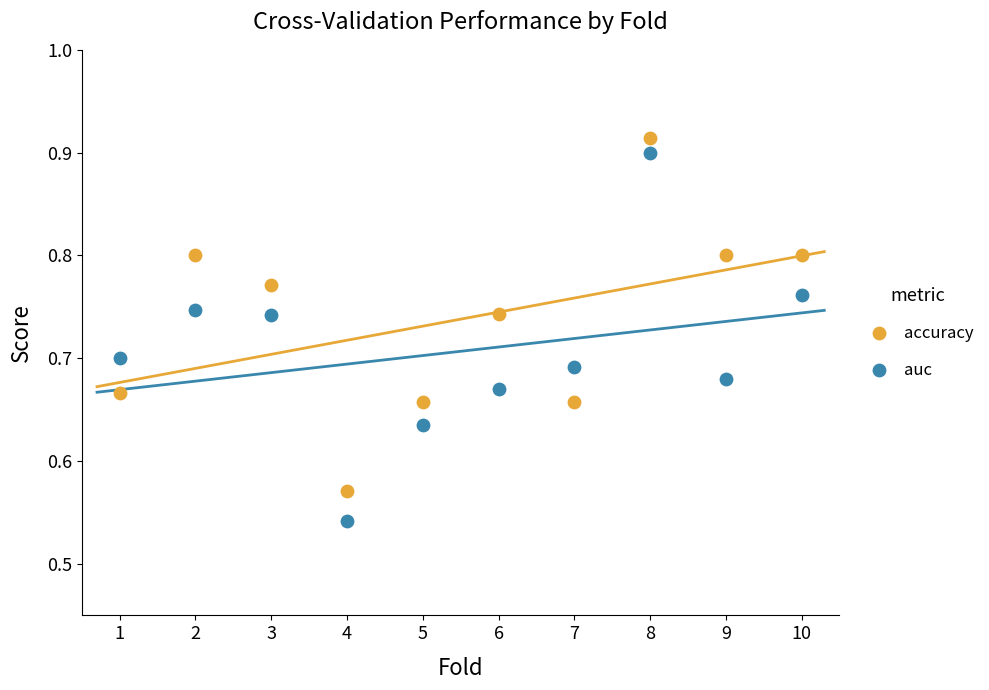

What are all the series names shown in the legend?

accuracy, auc